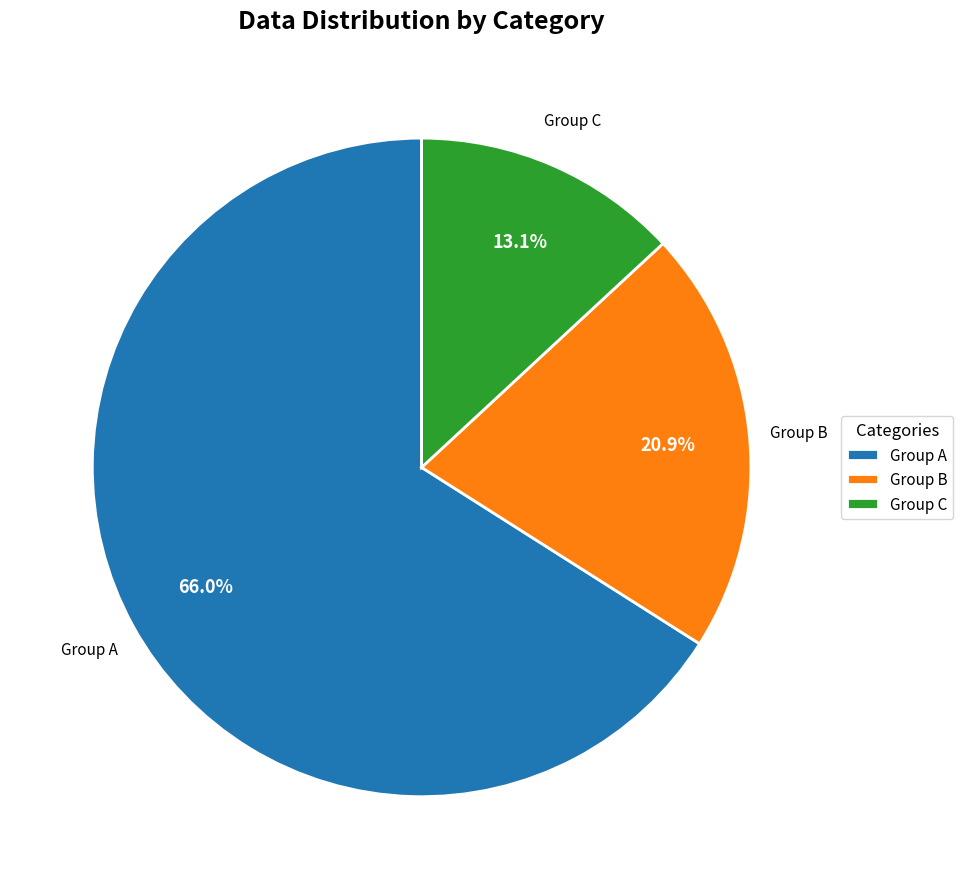

Is there a majority slice in this chart?

Yes